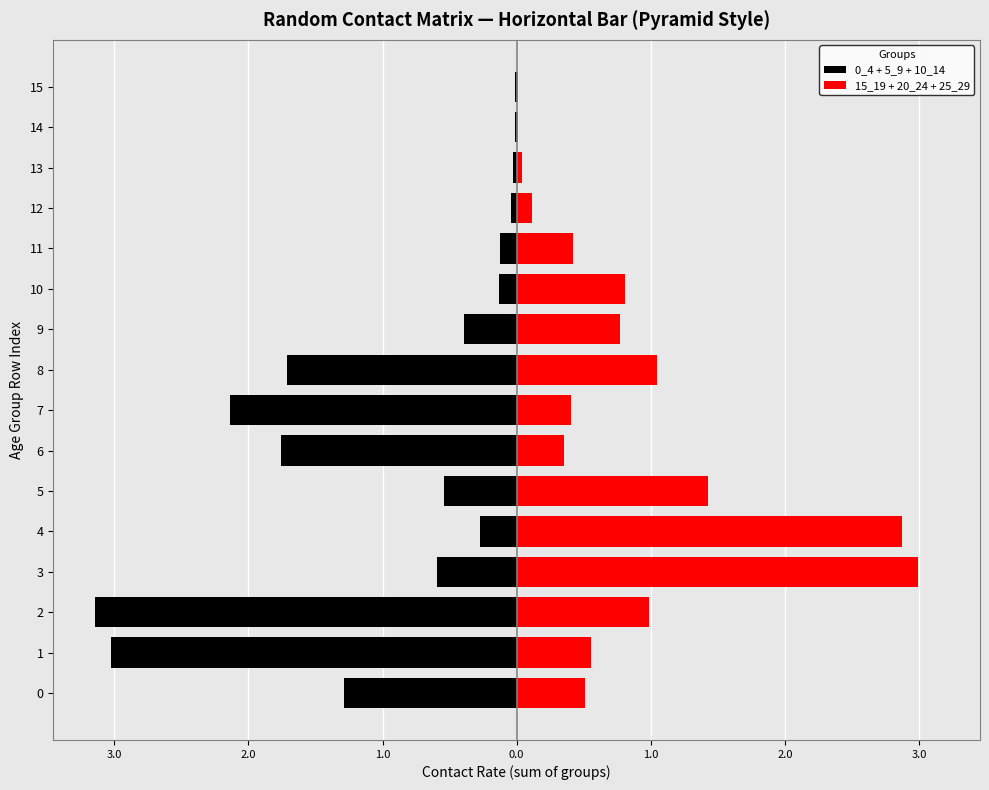

Is it true that 15_19 + 20_24 + 25_29 equals 0.8 at 10?

True